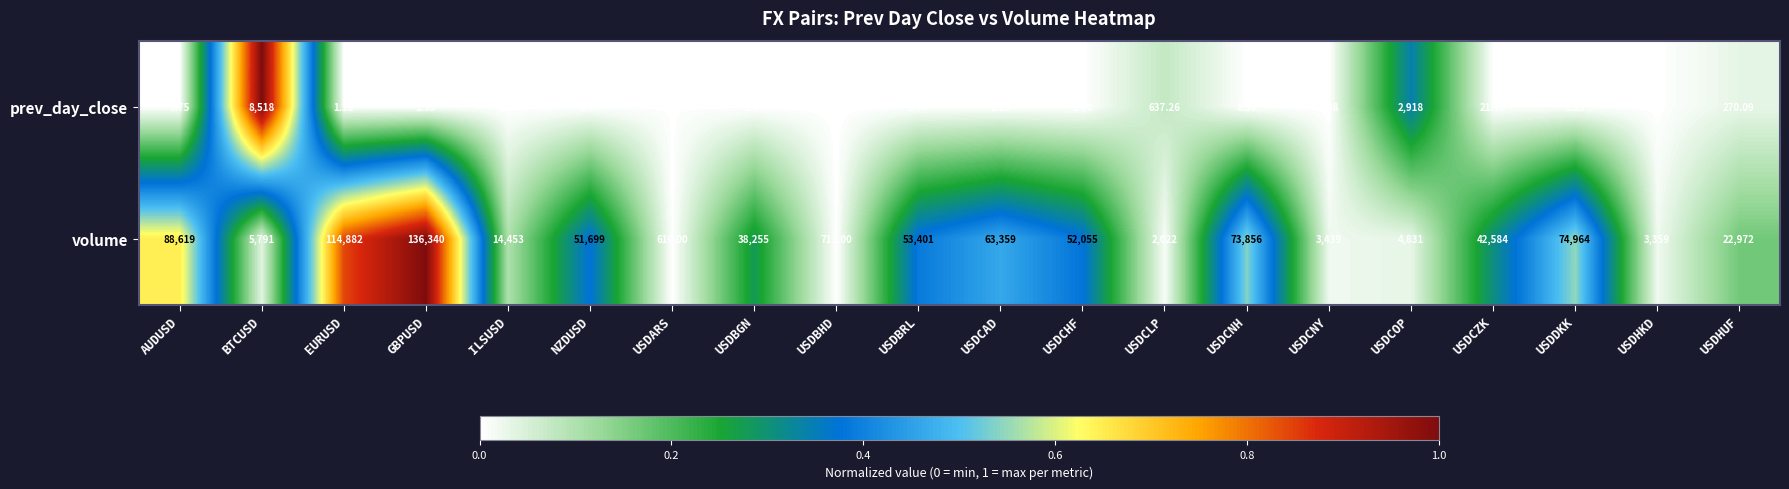

List the series in order of their overall mean, lowest first.

prev_day_close, volume